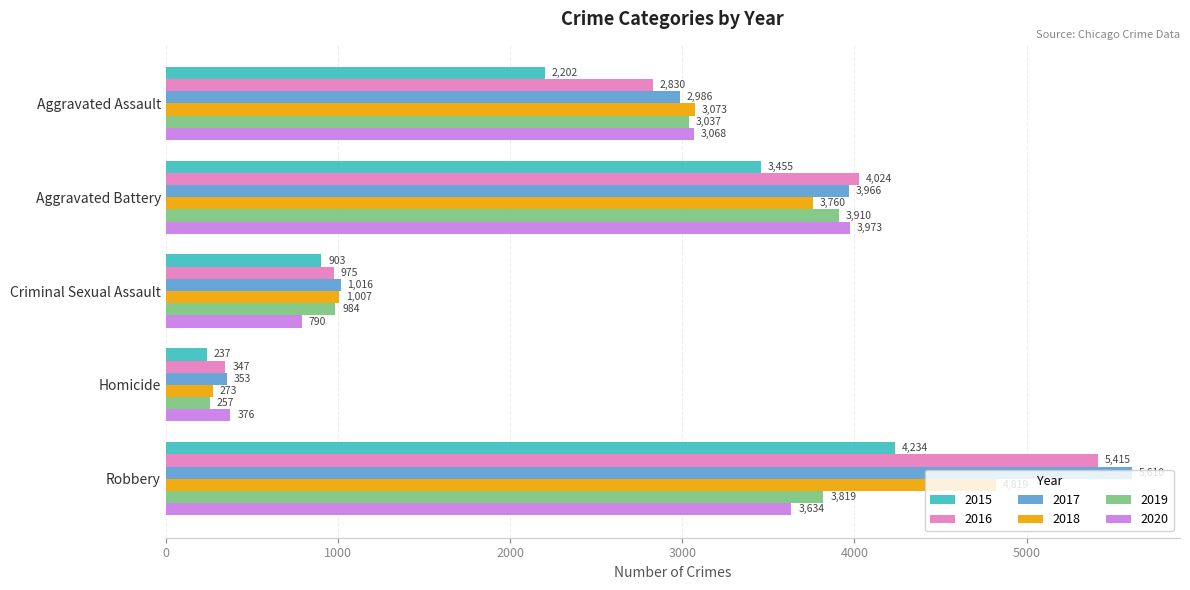

At which category is the sum across all series the highest?

Robbery